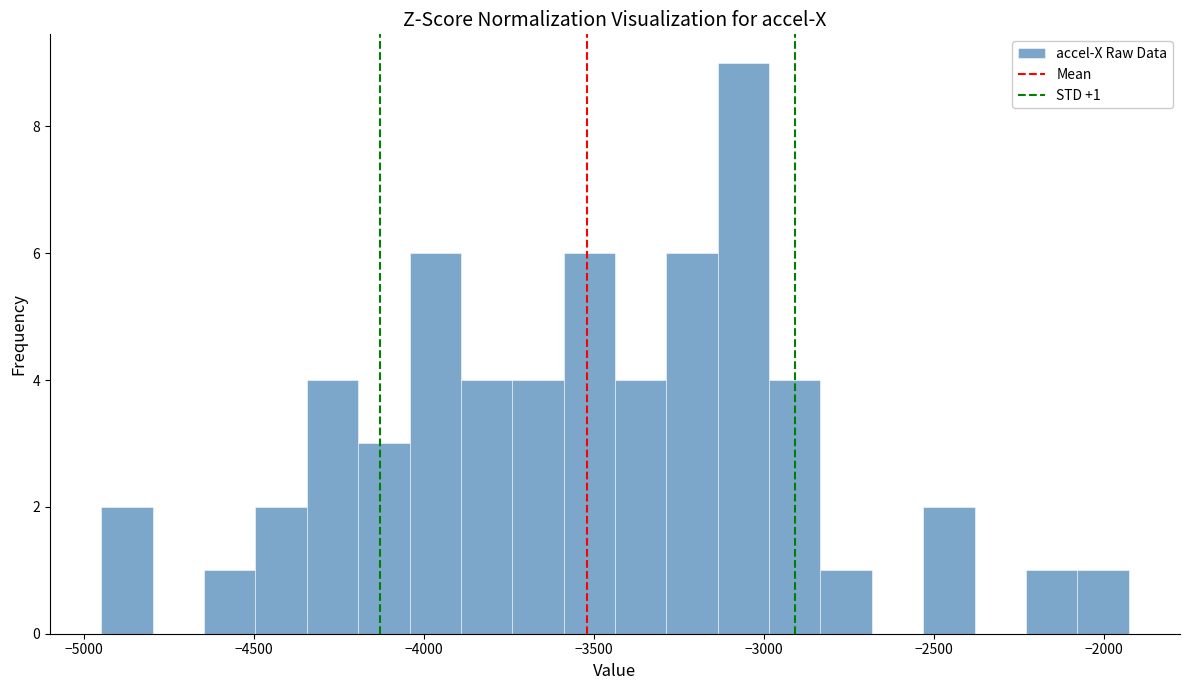

Read against the x-axis, roughly where is the centre of the tallest bar?

-3050